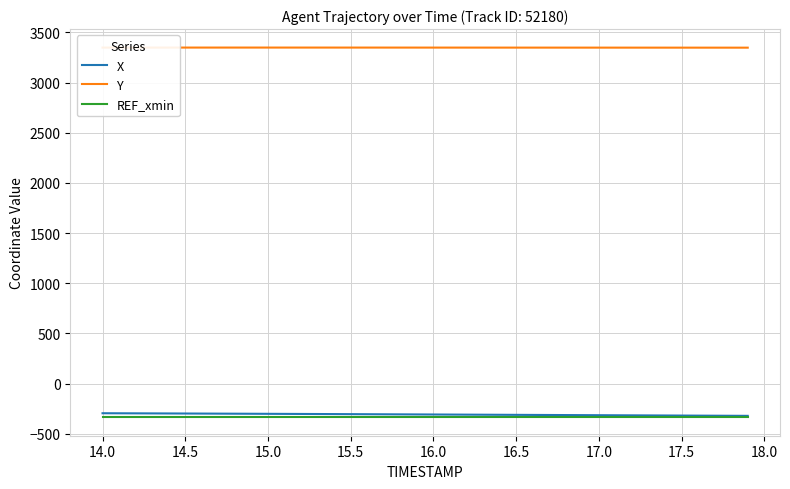

What is the smallest value displayed?

-335.0